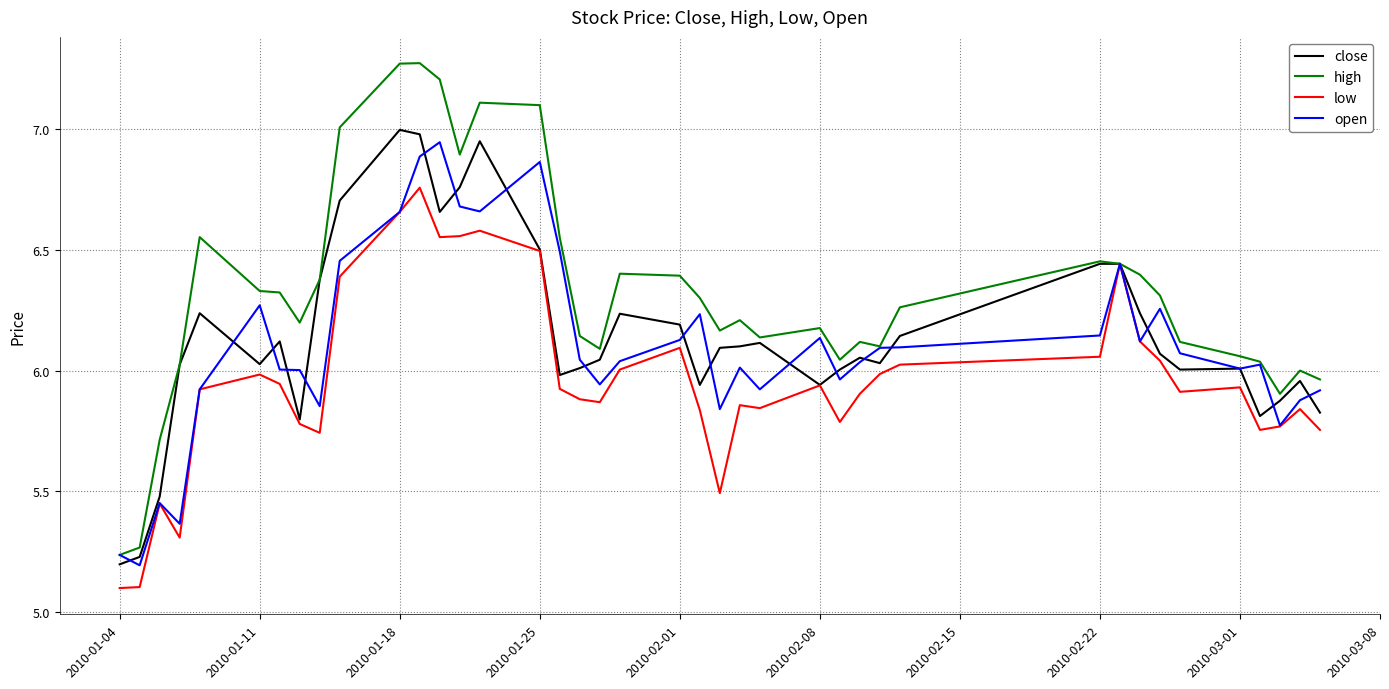

What is the smallest value displayed?

5.1